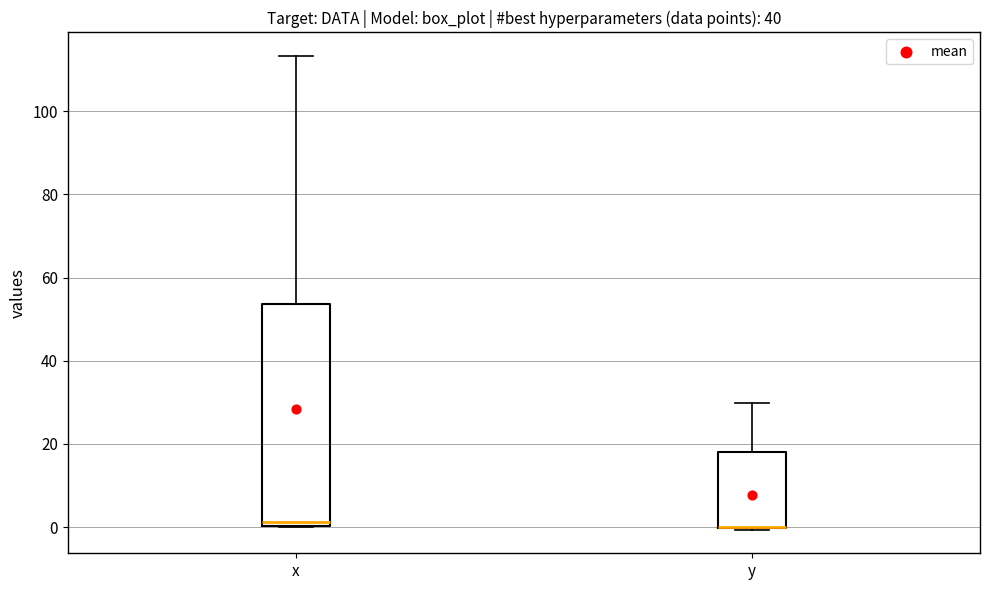

Reading left to right, transcribe this box plot: for each box, give where its median line is, the range the box spans, and where its two whiskers end, as read against the y-axis. The values are not printed on the chart, so give them approximately, as read against the axis.

x: median 2, box 0 to 54, whiskers 0 to 114
y: median 0 (drawn on the box's lower edge), box 0 to 18, whiskers 0 to 30